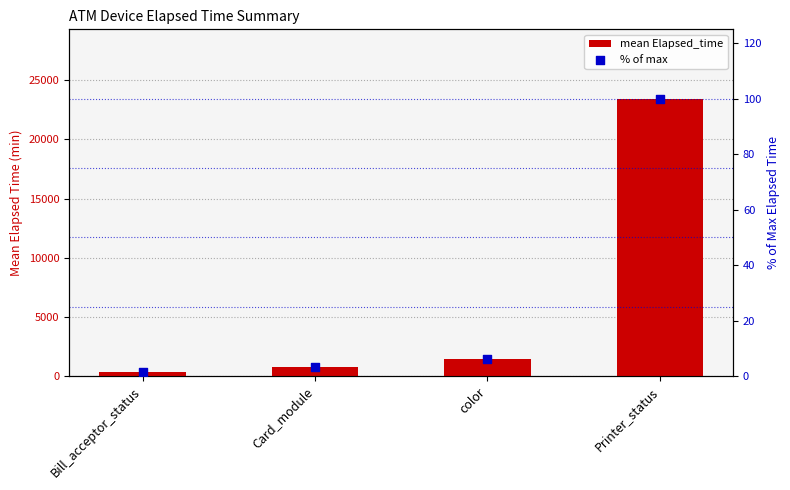

What is the total value across all series at Card_module?

778.5